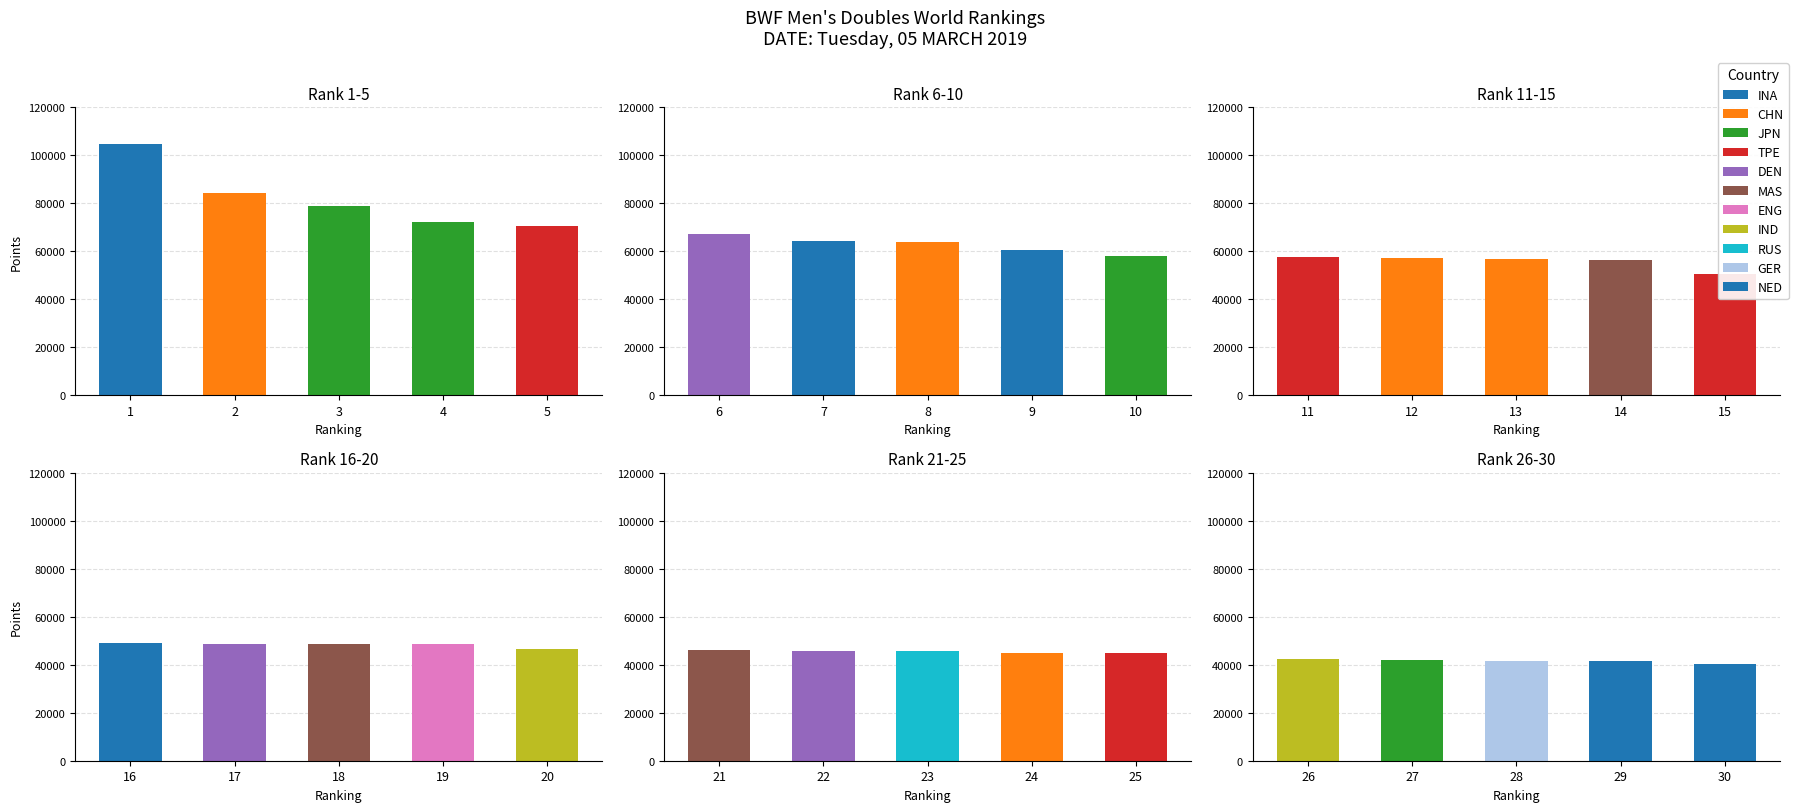

Rank the series at 3 from lowest to highest value.

Rank 26-30, Rank 21-25, Rank 16-20, Rank 11-15, Rank 6-10, Rank 1-5